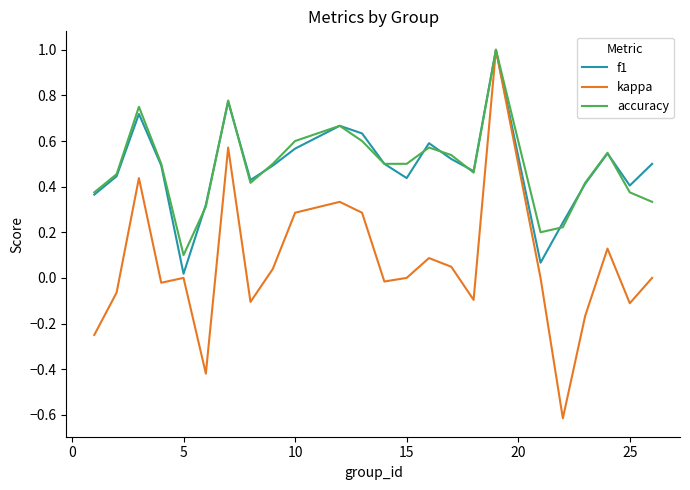

Which series has the widest spread of values?

kappa